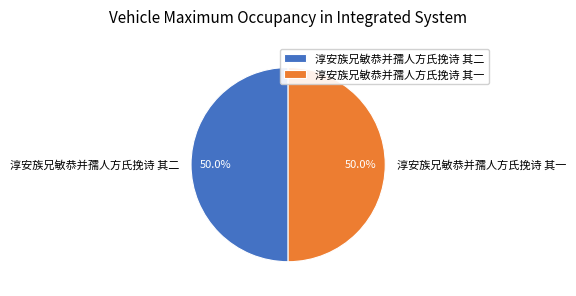

How many segments does this pie chart have?

2